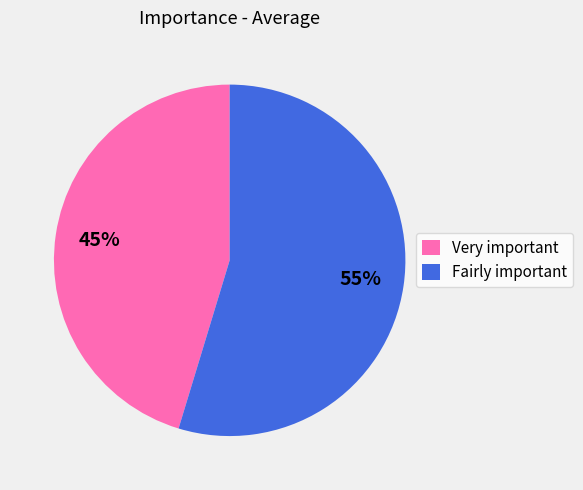

Combined, do Very important and Fairly important account for over 50%?

Yes